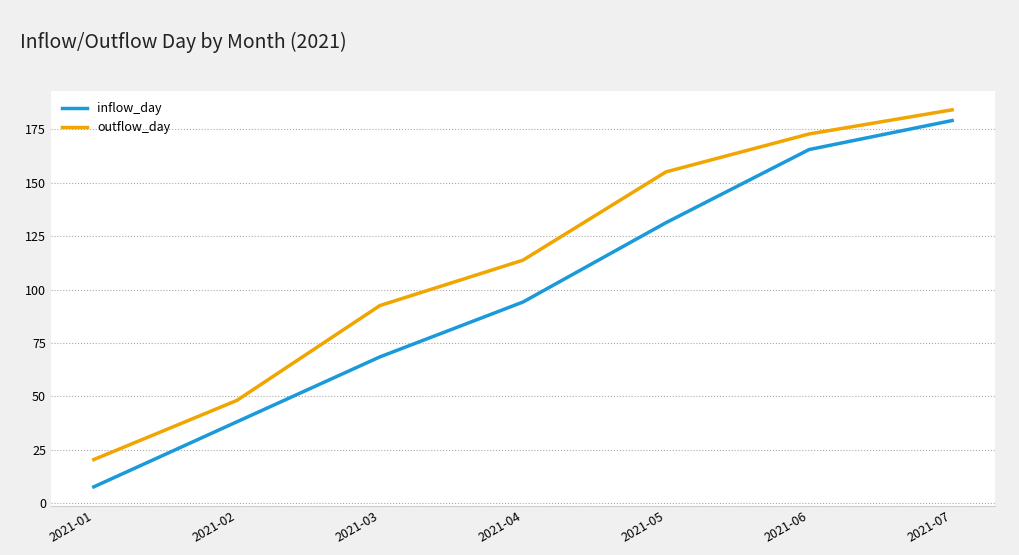

Rank the series by their average value, from lowest to highest.

inflow_day, outflow_day